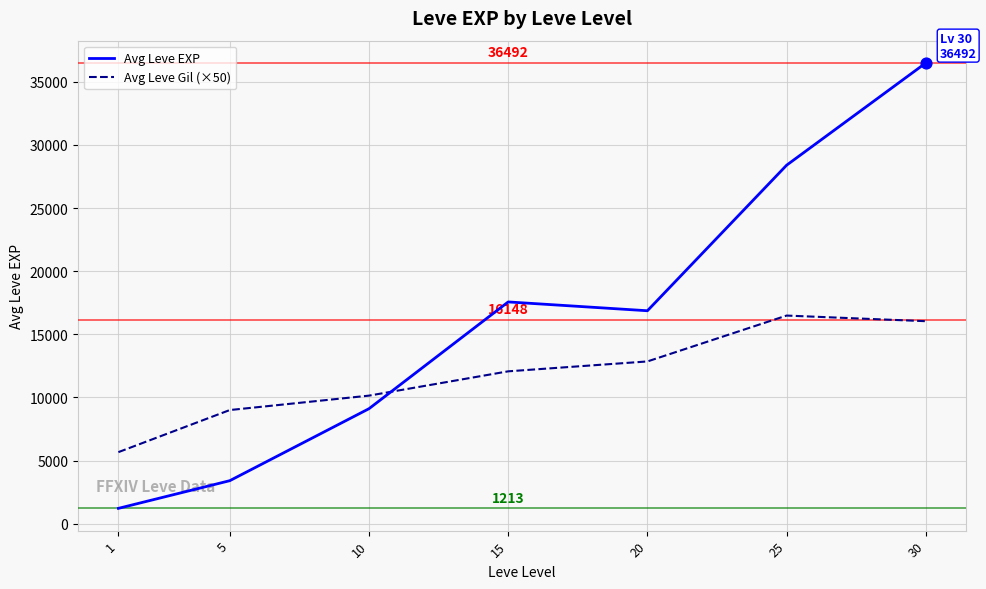

What is the total value across all series at 5?

12405.0